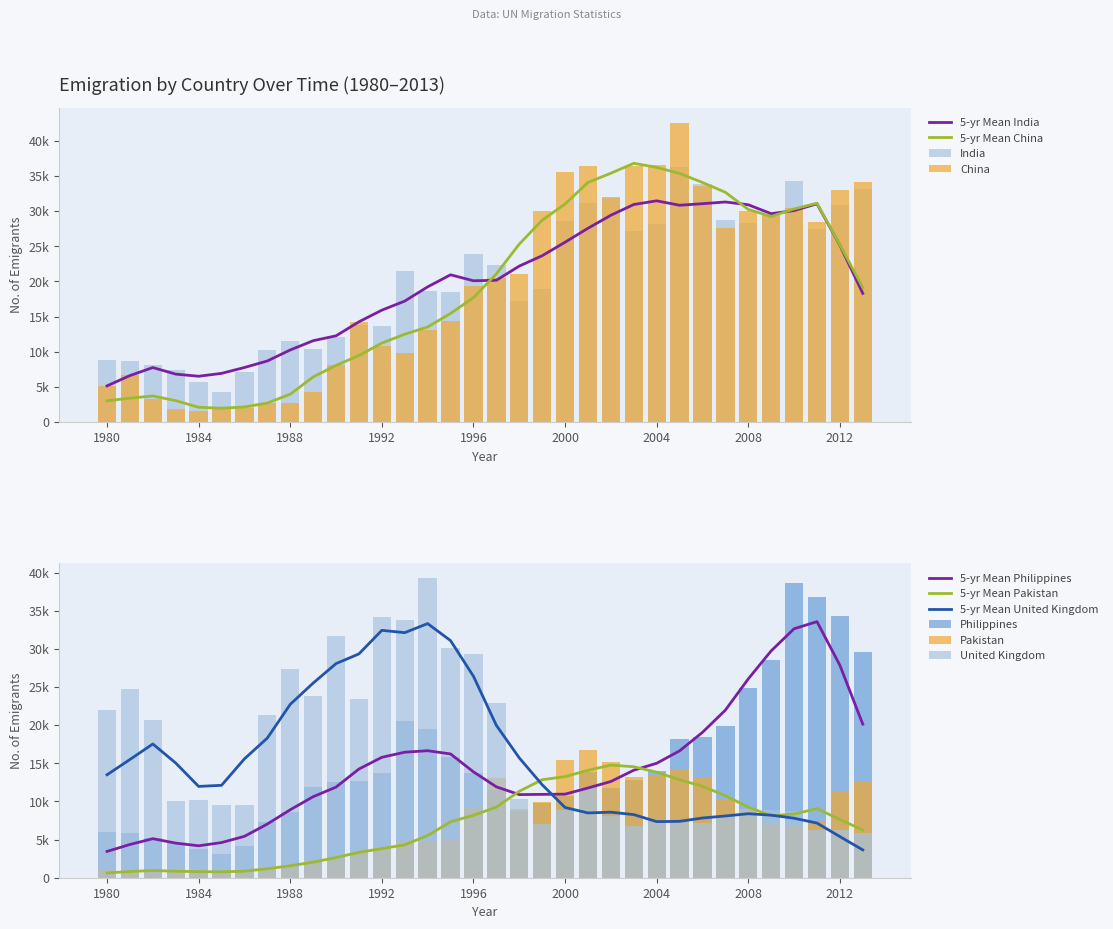

Between 2001 and 1996, which is larger?

2001